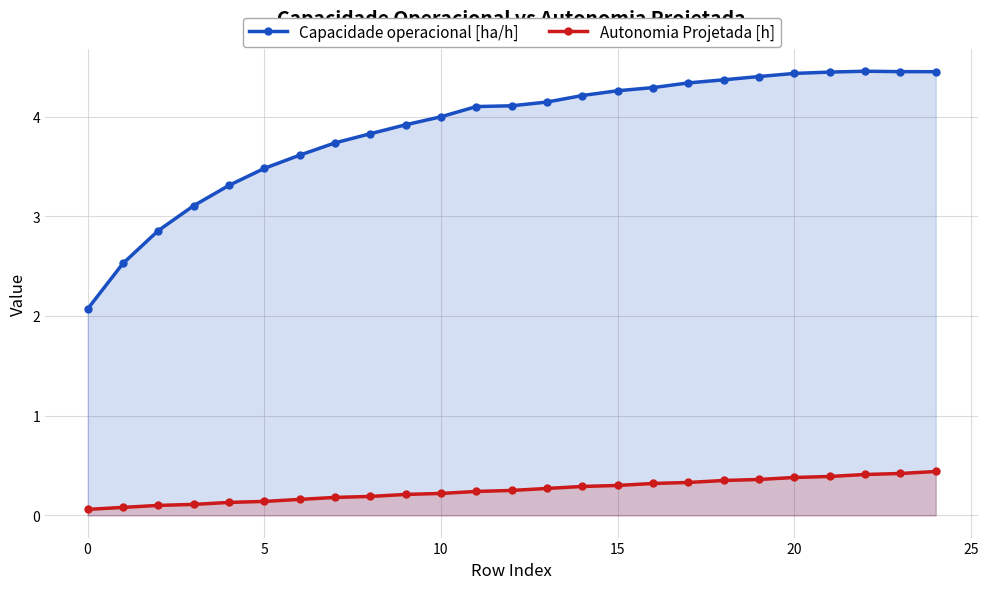

Where does the Capacidade operacional [ha/h] series first go above 4?

11